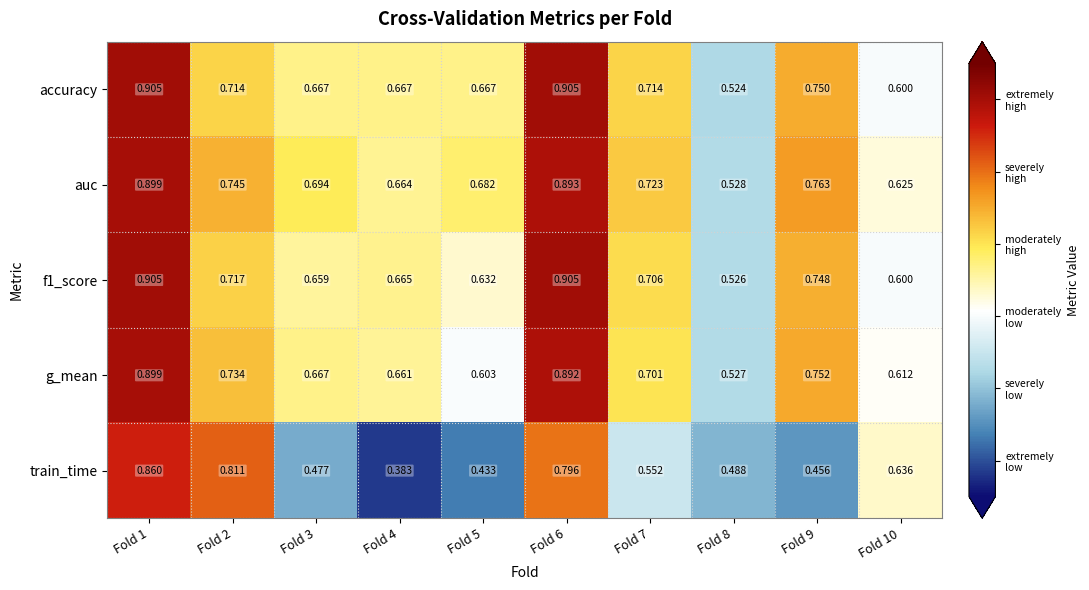

Is the value of accuracy at Fold 2 greater than the value of auc at Fold 9?

No